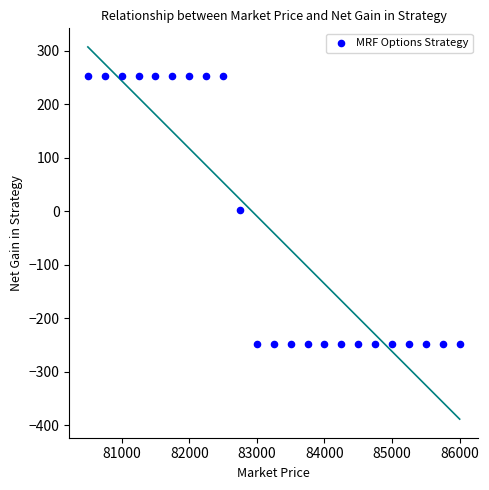

What is the range of X values (max minus min)?

5500.0